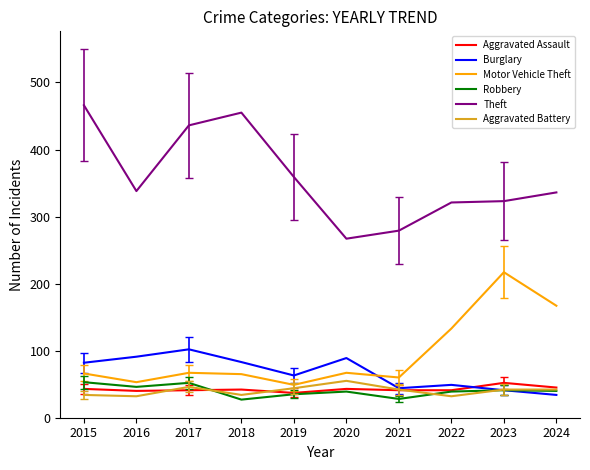

True or false: Theft and Aggravated Battery cross at least once.

False